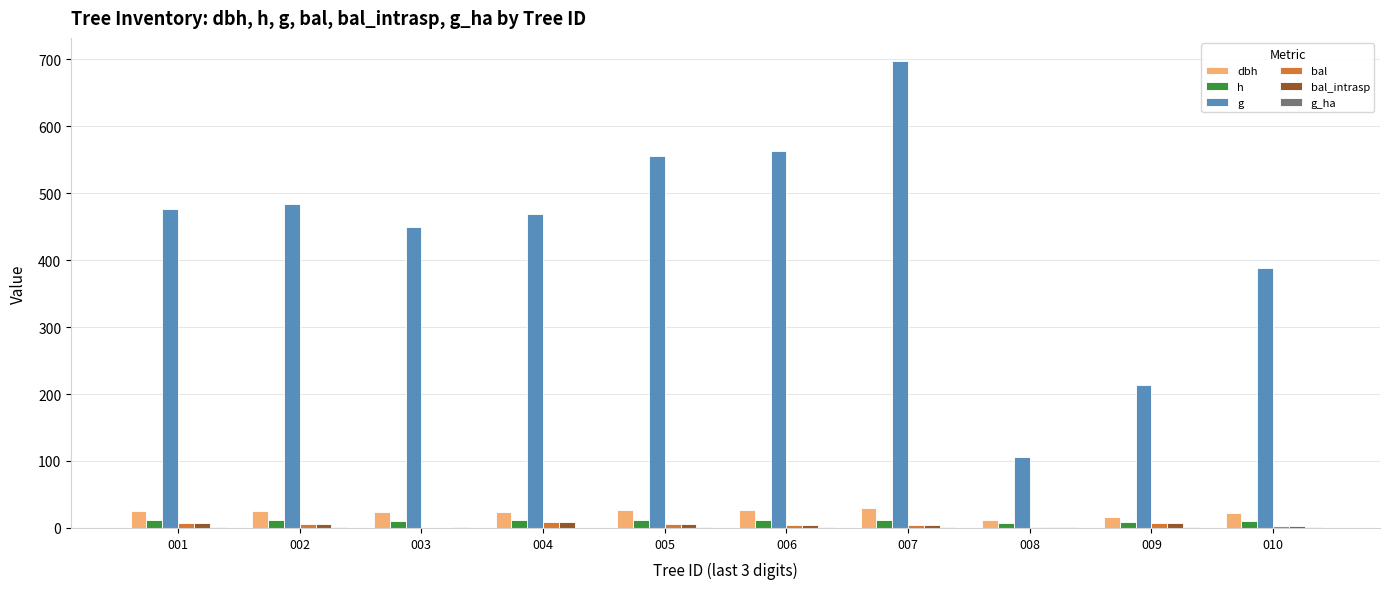

Which series changed the most between 002 and 006?

g